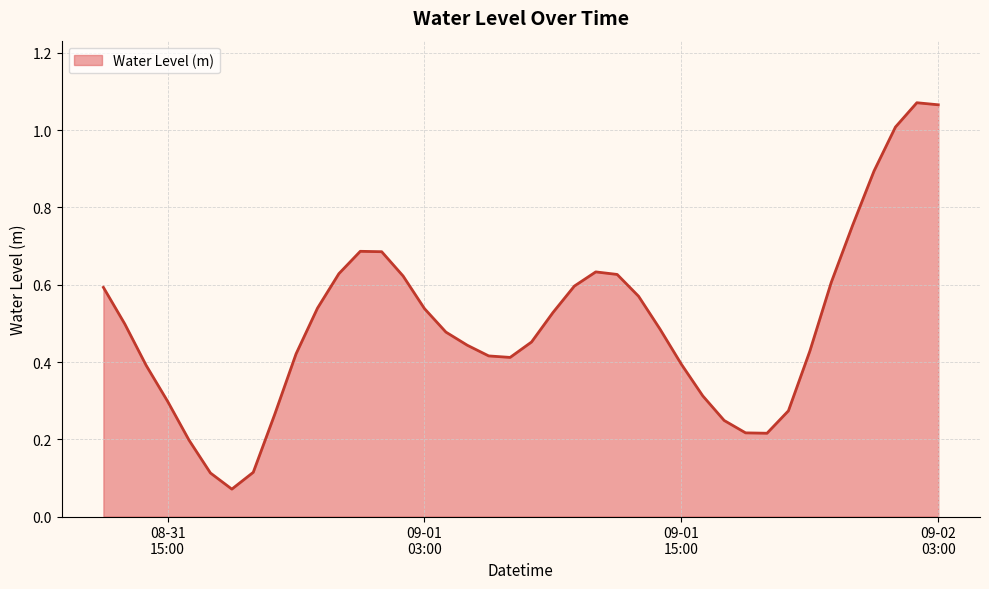

What is the difference between the maximum and minimum values?

1.0